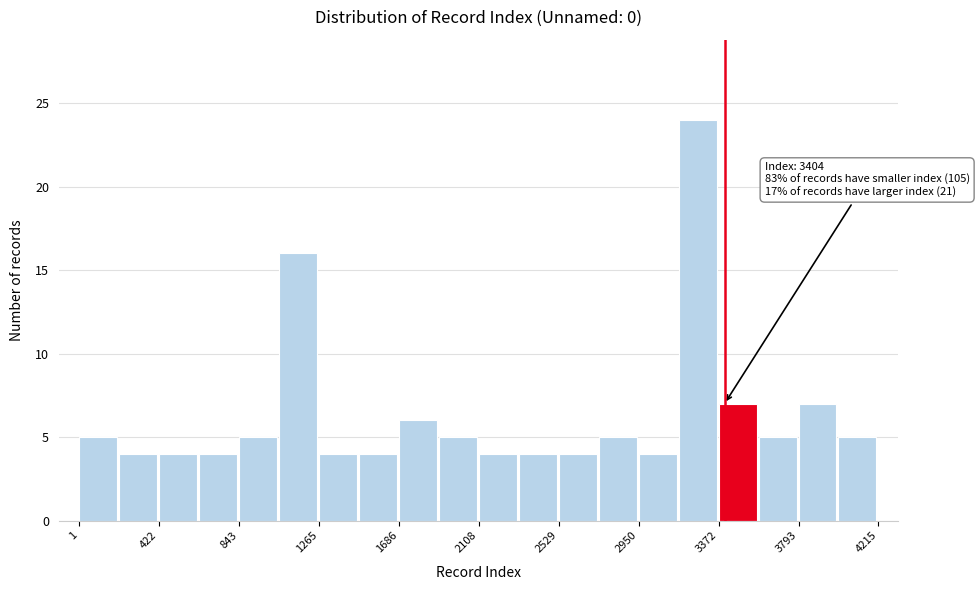

Over which range of the x-axis is the bar tallest?

3150 to 3350